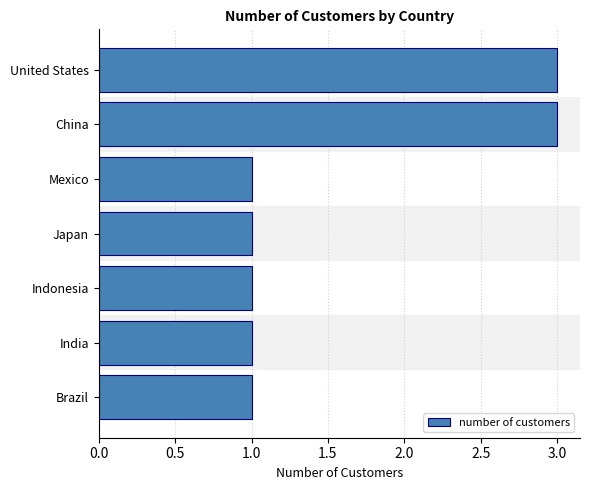

What is the sum of all values?

11